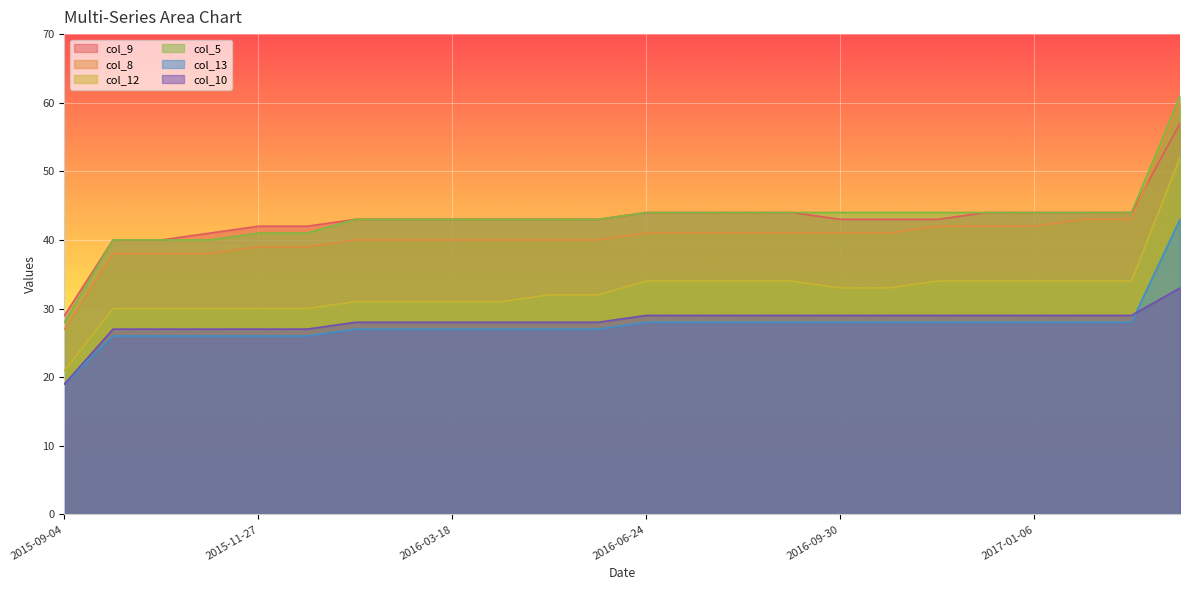

The col_12 series shows 21 at 2015-09-04. True or false?

True